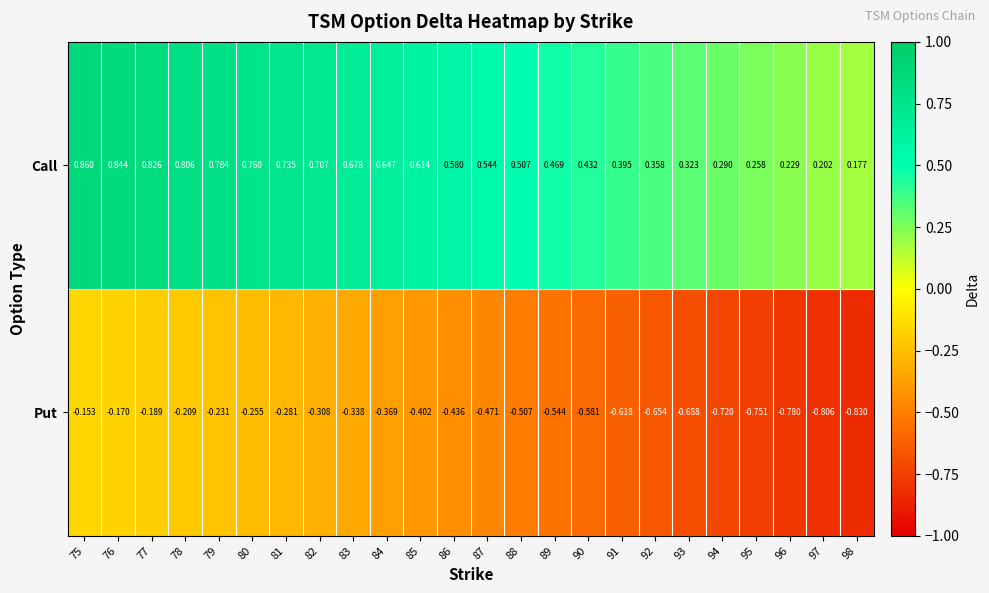

At how many categories does at least one series exceed 0?

24